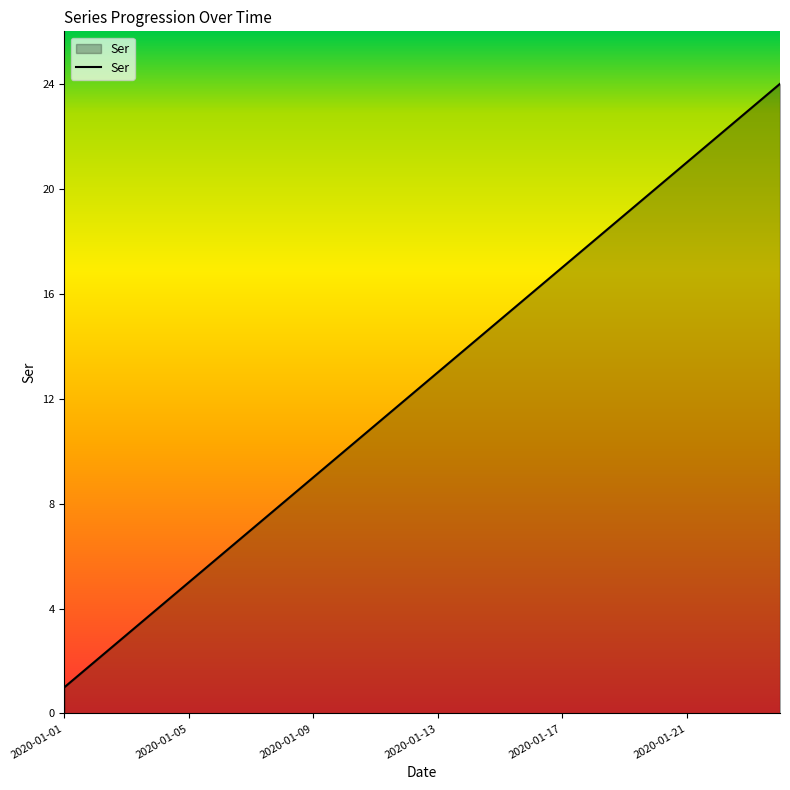

Reading left to right, what are all the values shown in this chart?

1	2	3	4	5	6	7	8	9	10	11	12	13	14	15	16	17	18	19	20	21	22	23	24